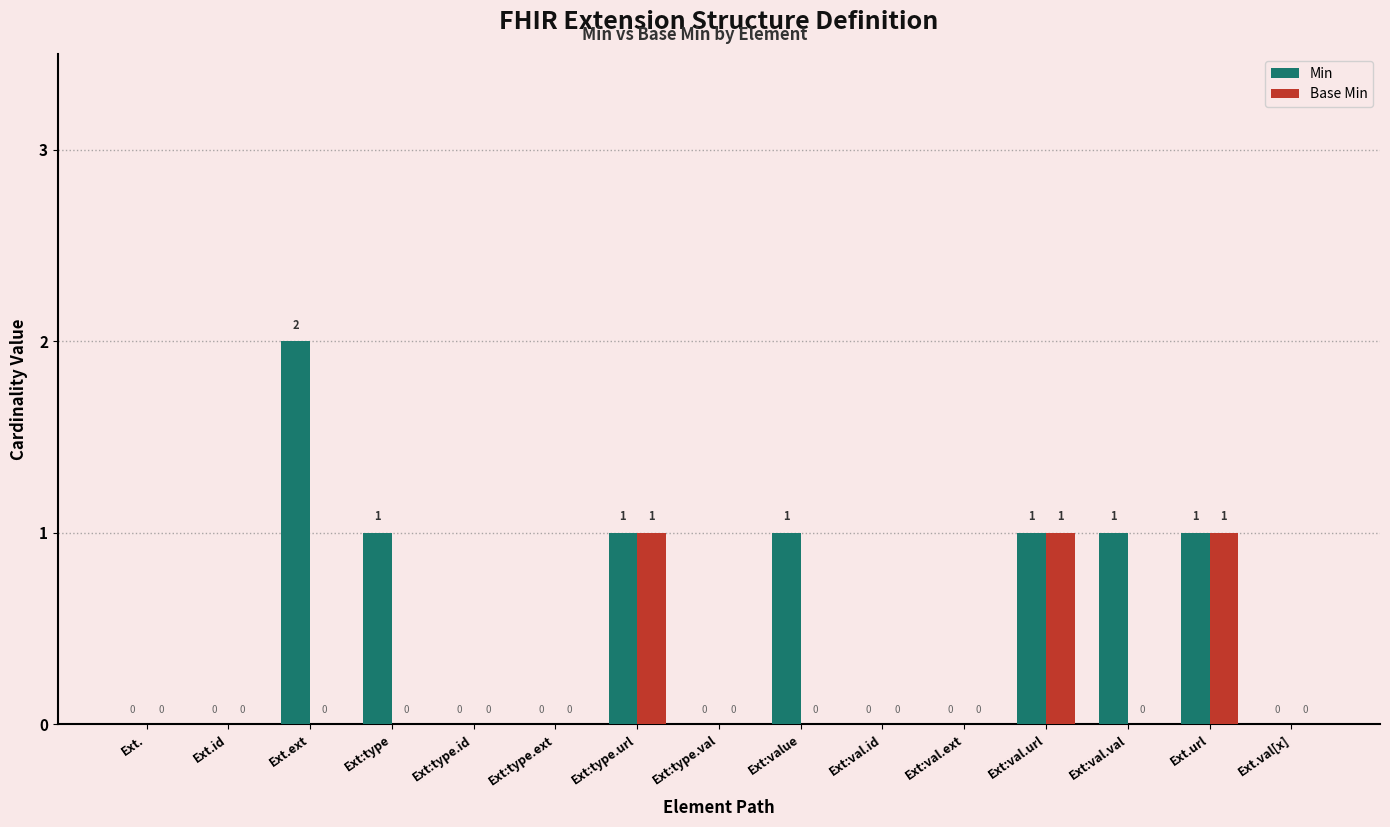

Reading left to right, list all the values displayed in this chart.

Min: Ext.=0	Ext.id=0	Ext.ext=2	Ext:type=1	Ext:type.id=0	Ext:type.ext=0	Ext:type.url=1	Ext:type.val=0	Ext:value=1	Ext:val.id=0	Ext:val.ext=0	Ext:val.url=1	Ext:val.val=1	Ext.url=1	Ext.val[x]=0
Base Min: Ext.=0	Ext.id=0	Ext.ext=0	Ext:type=0	Ext:type.id=0	Ext:type.ext=0	Ext:type.url=1	Ext:type.val=0	Ext:value=0	Ext:val.id=0	Ext:val.ext=0	Ext:val.url=1	Ext:val.val=0	Ext.url=1	Ext.val[x]=0